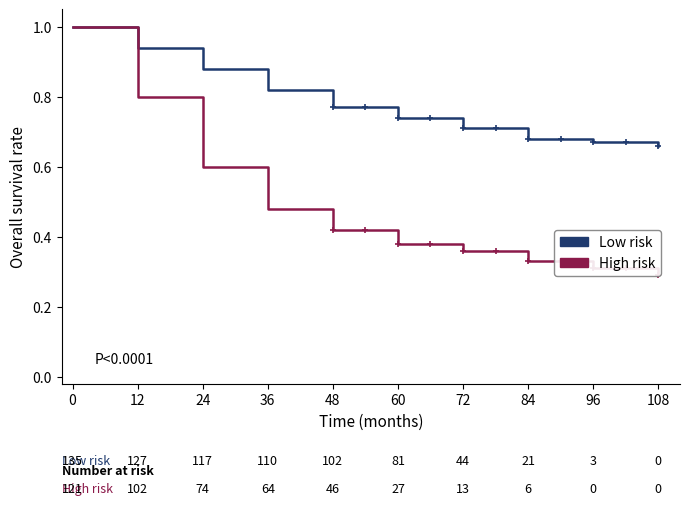

What is the difference between the second highest and second lowest values in the Low risk series?

0.3